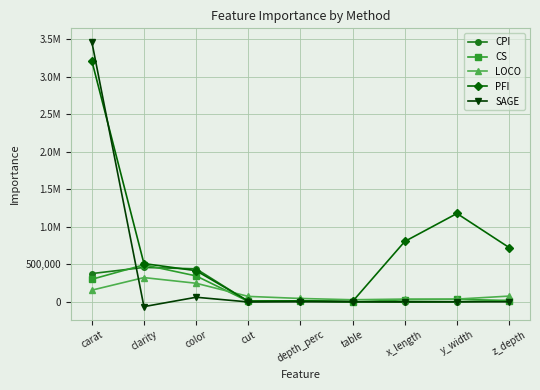

The CS series shows -2502.4 at table. True or false?

True